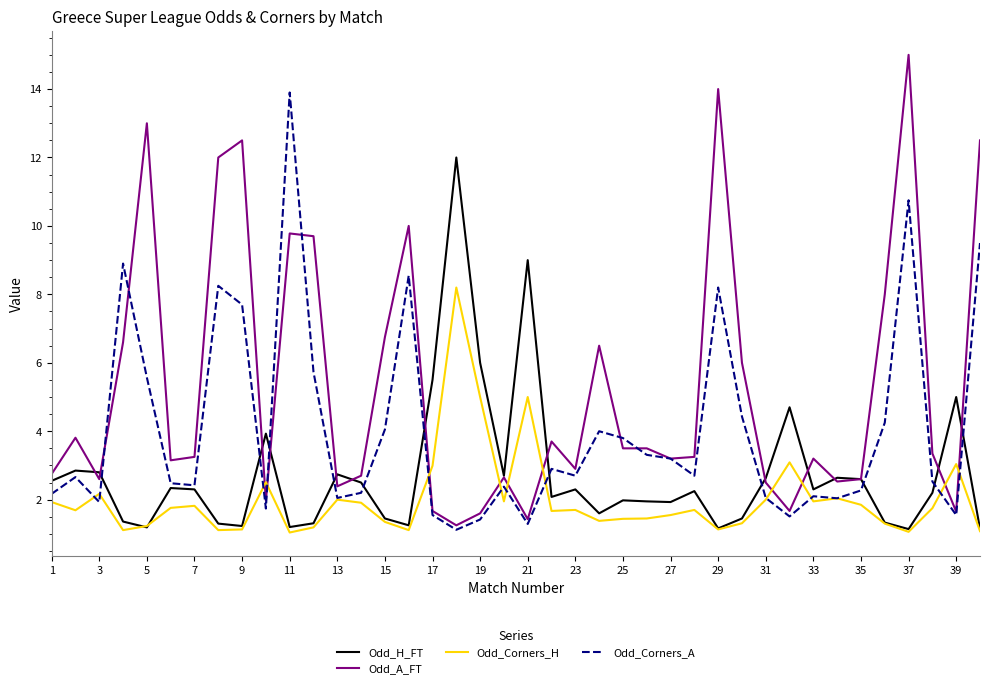

What is the smallest value displayed?

1.0